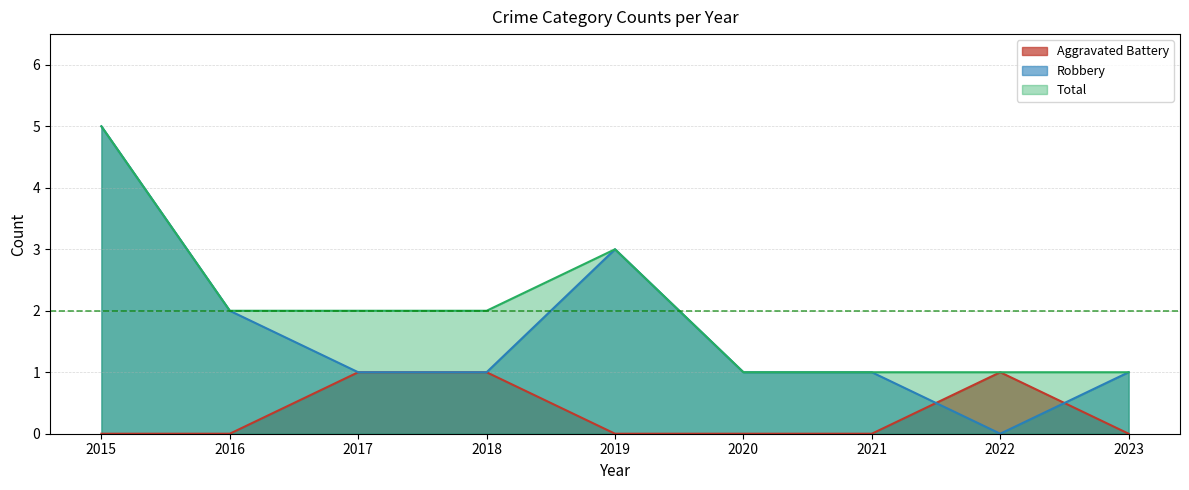

Is the value of Total at 2022 greater than the value of Robbery at 2022?

Yes